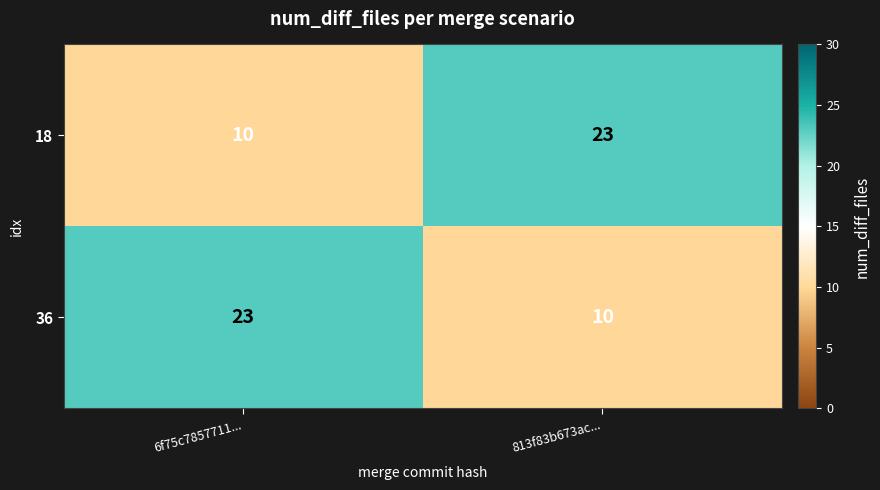

What is the total value across all series at 6f75c7857711...?

33